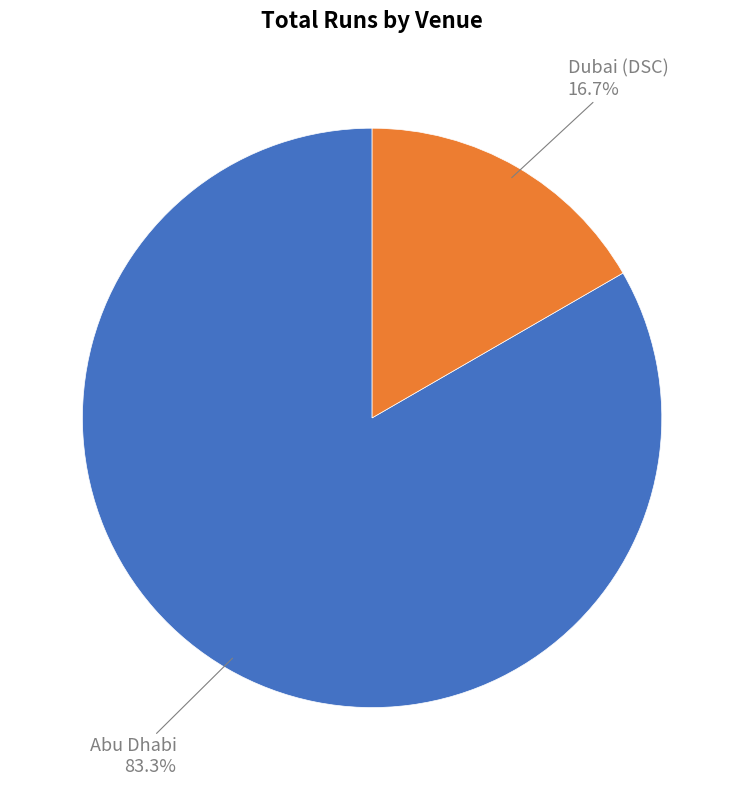

The Dubai (DSC) slice represents 17% of the pie. True or false?

True